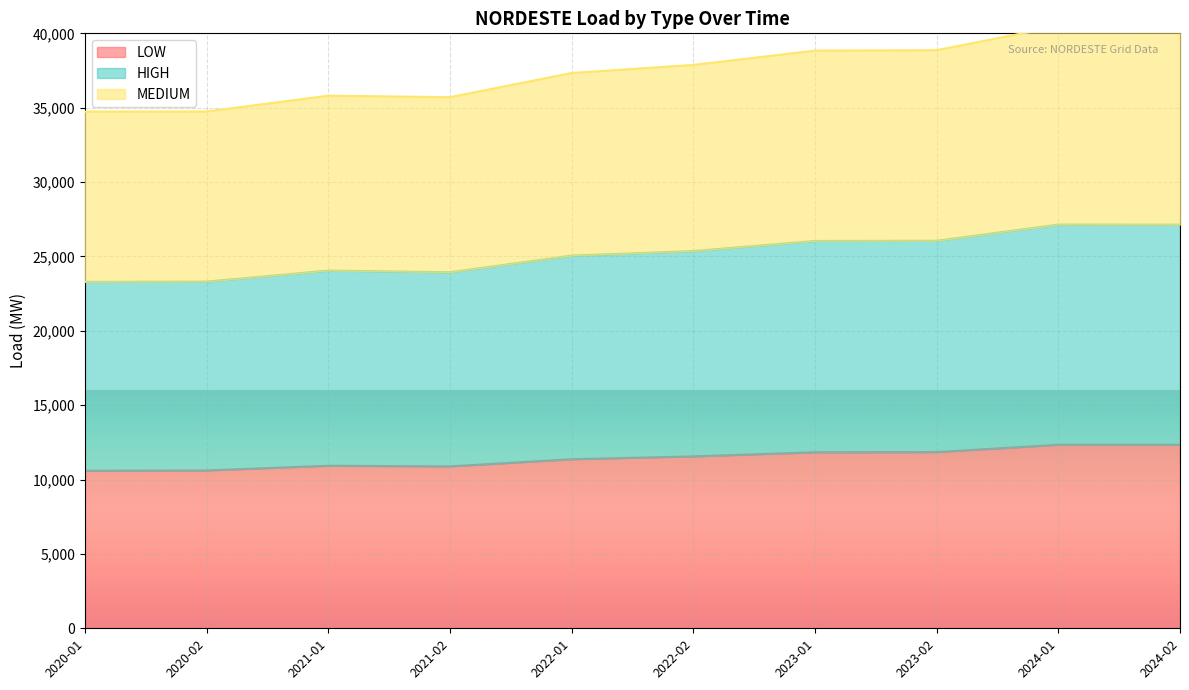

What is the maximum value for LOW?

12340.4